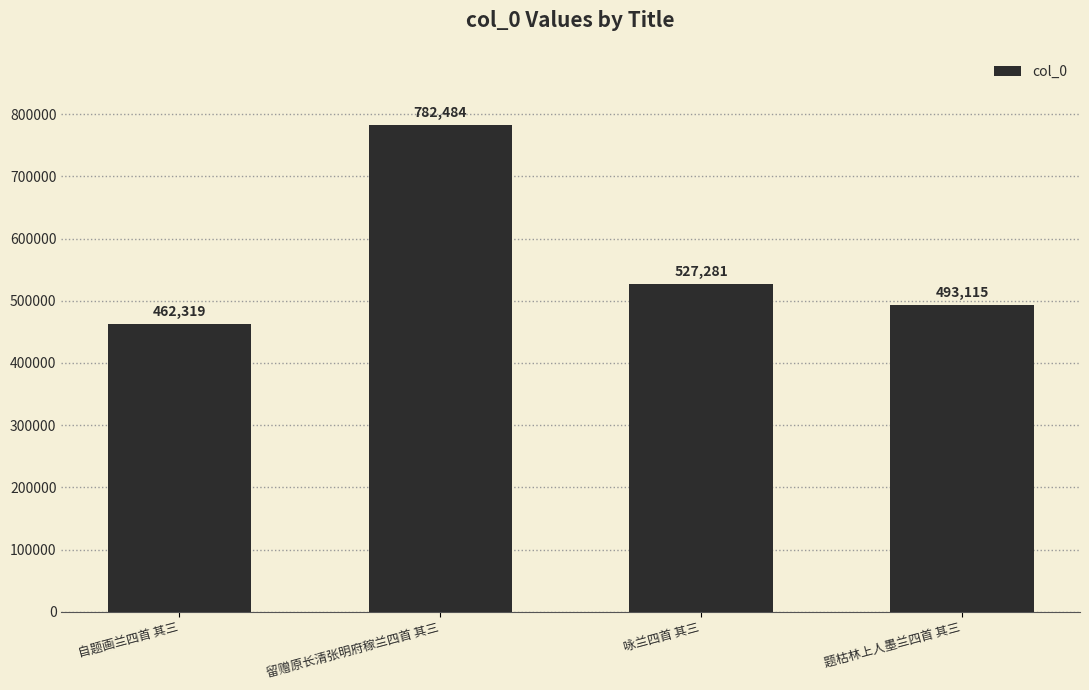

Rank the categories by value from lowest to highest.

自题画兰四首 其三, 题枯林上人墨兰四首 其三, 咏兰四首 其三, 留赠原长清张明府稼兰四首 其三